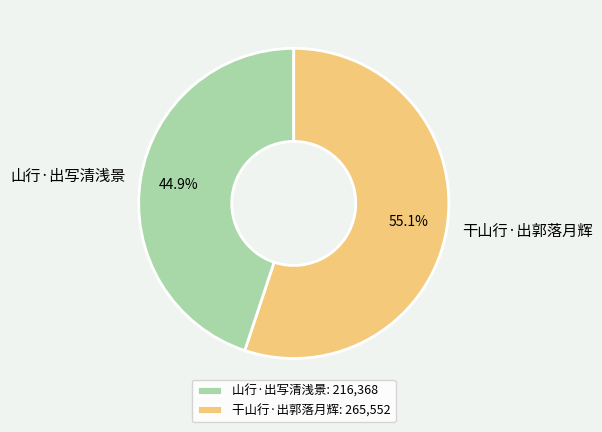

Which category has the smallest portion of the pie?

山行·出写清浅景